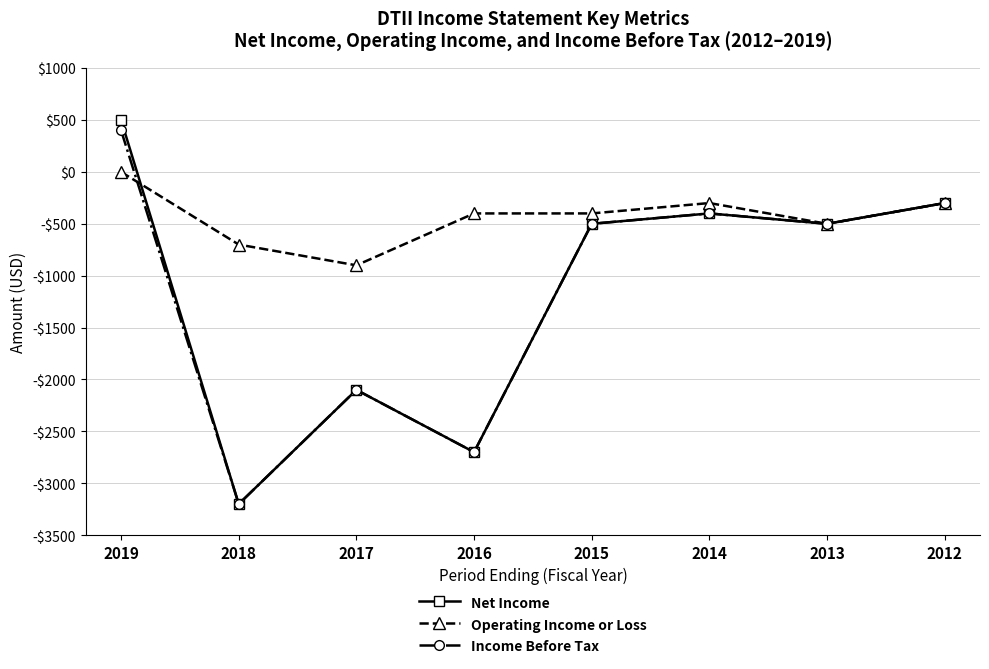

Does the chart have visible grid lines?

Yes